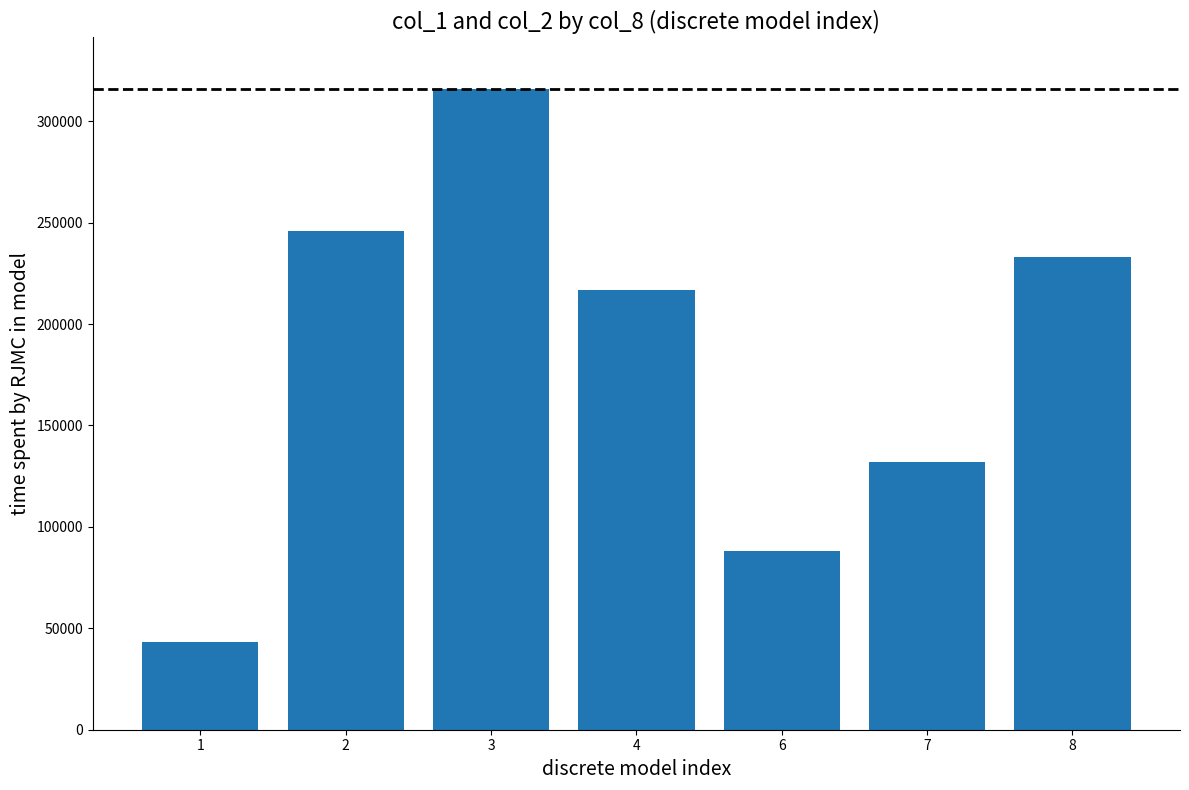

What is the average value?

182143